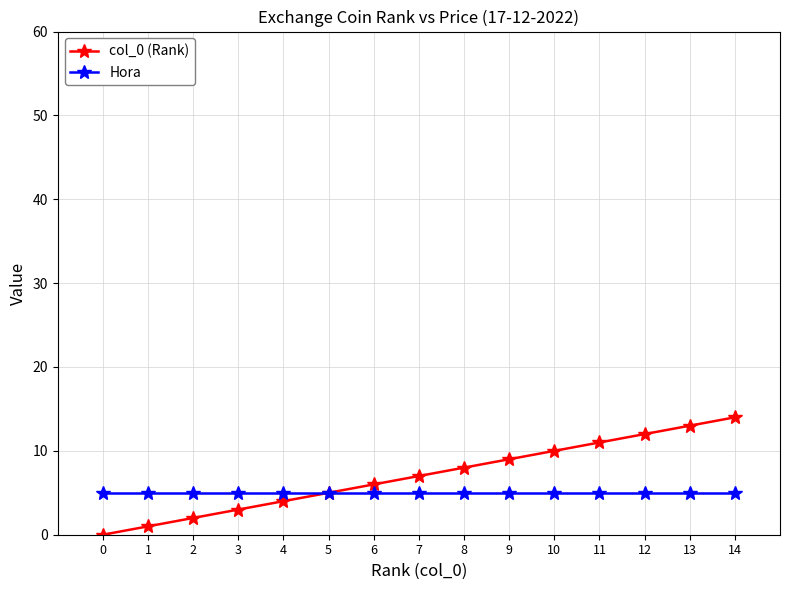

Does the chart have visible grid lines?

Yes